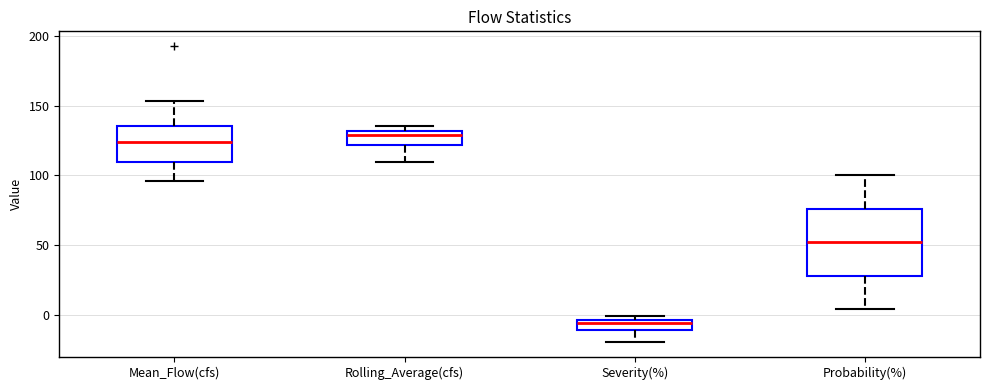

Where is the upper edge of the box for Rolling_Average(cfs) on the y-axis? The values are not printed on the chart, so give them approximately, as read against the axis.

130